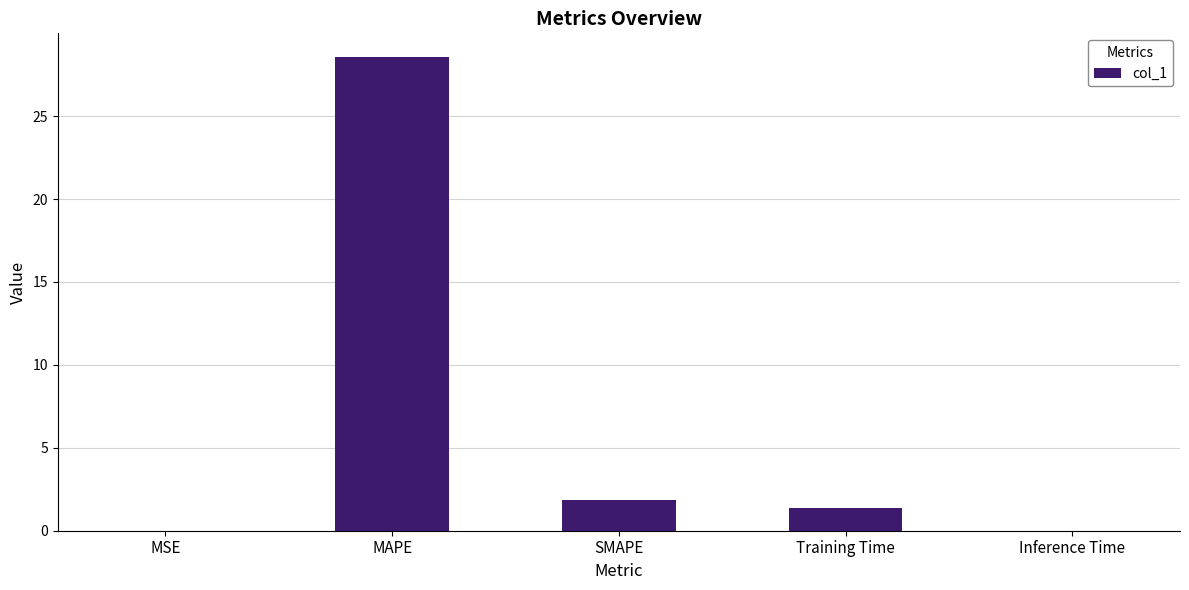

Are the bars horizontal?

No